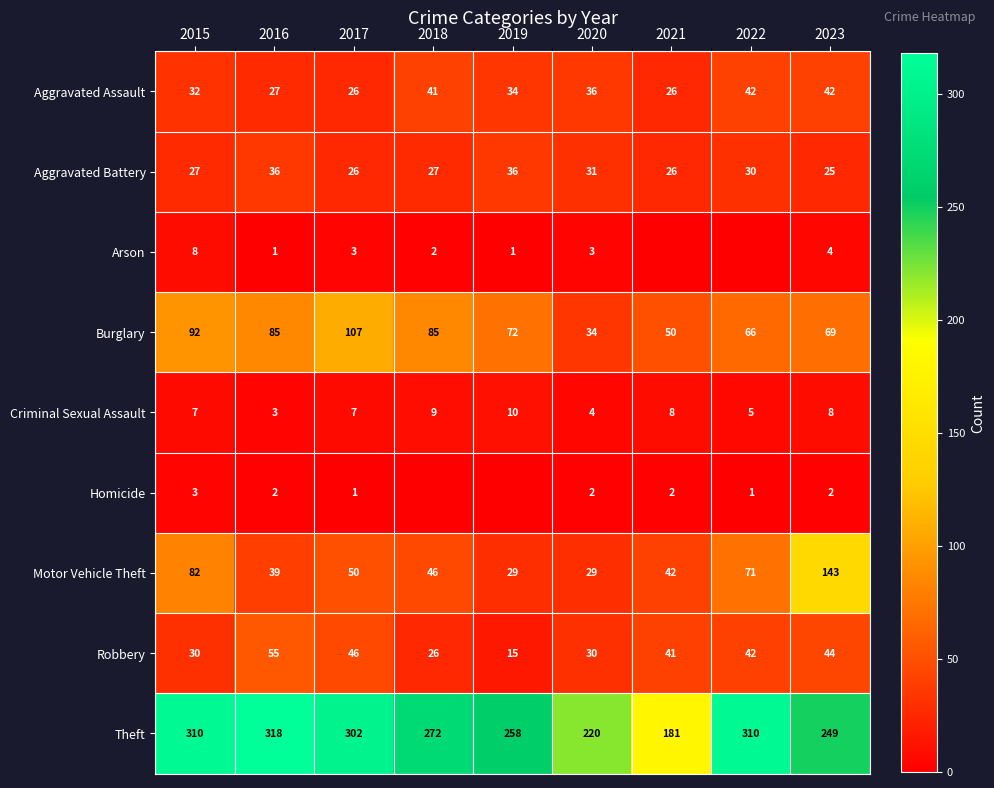

Where does the Theft series first go above 272?

2015